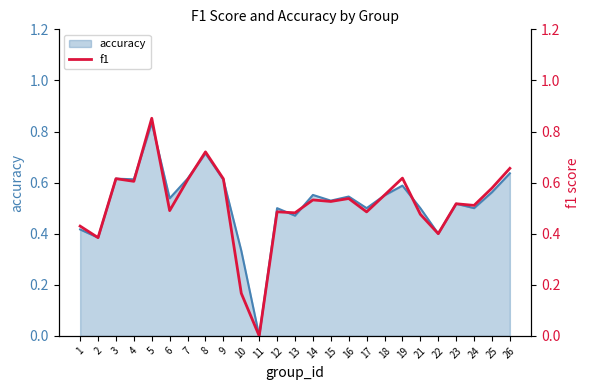

True or false: accuracy has a value of 0.8 at 15.

False